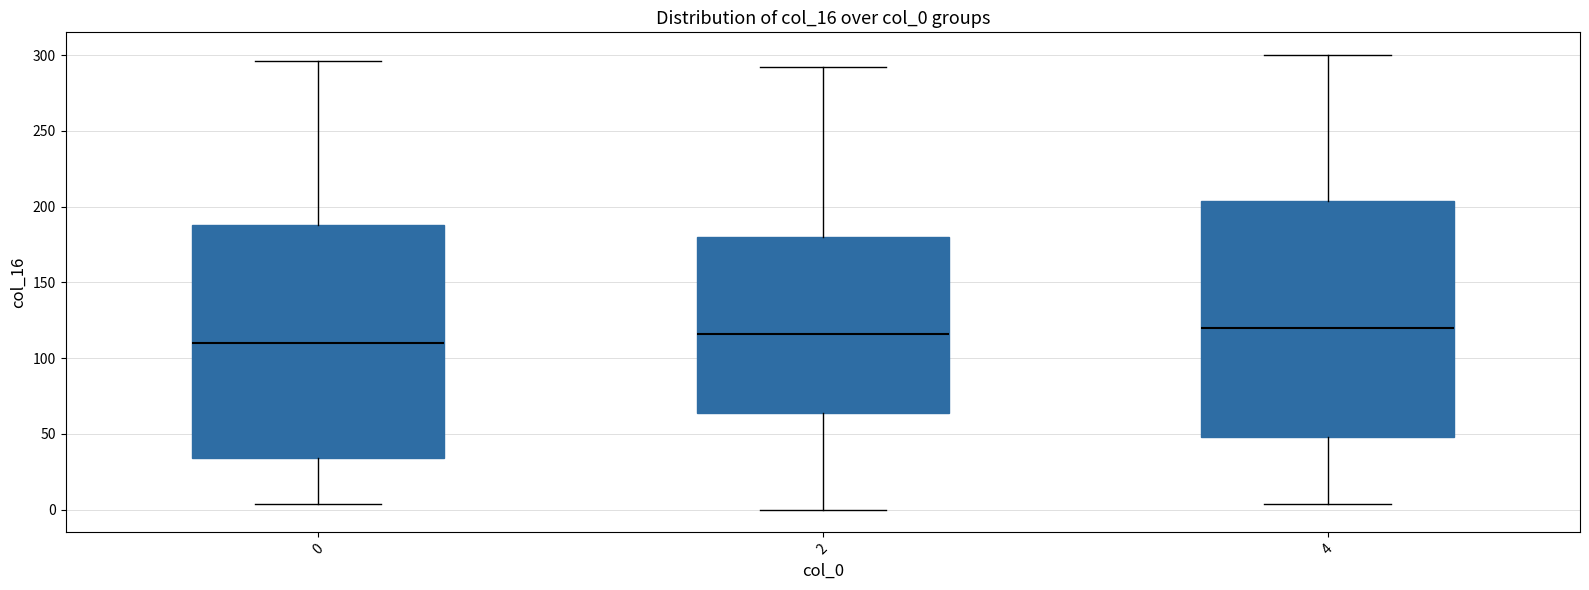

Which box's median line is the lowest?

0